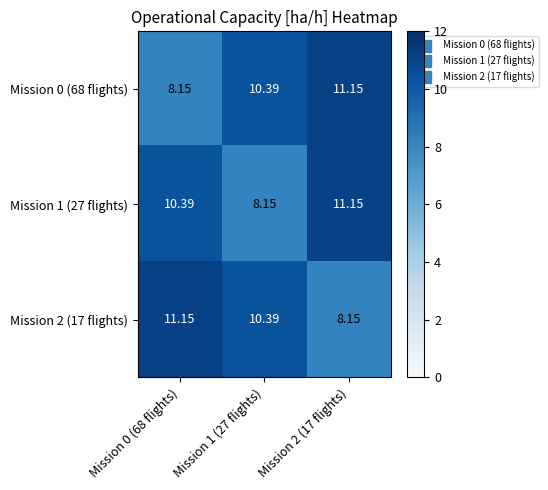

How many values in the Mission 0 (68 flights) series exceed 10?

2